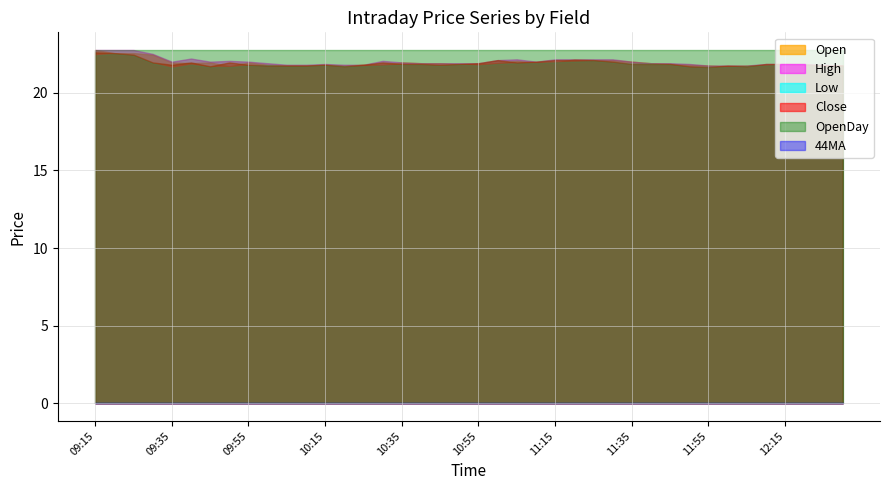

Reading right to left, transcribe all the data shown in this chart.

Open: 21.8	21.8	21.9	21.9	21.8	21.8	21.7	21.8	21.8	21.9	21.9	22.0	22.1	22.1	22.1	21.9	21.9	22.1	21.9	21.9	21.9	21.9	21.9	21.9	21.8	21.8	21.8	21.8	21.8	21.8	21.8	21.9	21.7	21.9	21.9	21.9	22.4	22.6	22.6	22.8
High: 21.8	21.8	21.9	21.9	21.9	21.8	21.8	21.8	21.9	21.9	21.9	22.0	22.1	22.1	22.1	22.1	22.0	22.1	22.1	21.9	21.9	21.9	21.9	21.9	22.1	21.8	21.8	21.9	21.8	21.8	21.9	22.0	22.1	22.0	22.2	22.0	22.5	22.8	22.8	22.8
Low: 21.7	21.7	21.8	21.8	21.8	21.7	21.6	21.6	21.6	21.8	21.9	21.9	21.9	22.1	22.0	21.9	21.9	21.9	21.9	21.8	21.8	21.8	21.8	21.8	21.8	21.7	21.7	21.8	21.7	21.7	21.8	21.8	21.6	21.6	21.8	21.6	21.9	22.4	22.5	22.4
Close: 21.8	21.8	21.8	21.9	21.9	21.7	21.8	21.6	21.7	21.9	21.9	21.9	22.0	22.1	22.1	22.1	22.0	21.9	22.1	21.9	21.9	21.8	21.9	21.9	21.9	21.8	21.7	21.8	21.8	21.8	21.8	21.8	21.9	21.7	21.9	21.8	21.9	22.4	22.6	22.6
OpenDay: 22.8	22.8	22.8	22.8	22.8	22.8	22.8	22.8	22.8	22.8	22.8	22.8	22.8	22.8	22.8	22.8	22.8	22.8	22.8	22.8	22.8	22.8	22.8	22.8	22.8	22.8	22.8	22.8	22.8	22.8	22.8	22.8	22.8	22.8	22.8	22.8	22.8	22.8	22.8	22.8
44MA: 0.0	0.0	0.0	0.0	0.0	0.0	0.0	0.0	0.0	0.0	0.0	0.0	0.0	0.0	0.0	0.0	0.0	0.0	0.0	0.0	0.0	0.0	0.0	0.0	0.0	0.0	0.0	0.0	0.0	0.0	0.0	0.0	0.0	0.0	0.0	0.0	0.0	0.0	0.0	0.0